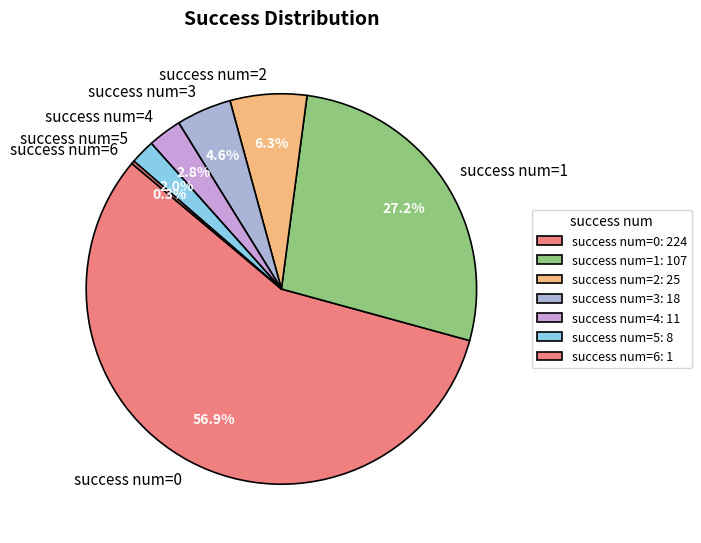

What is the ratio of the value at success num=0 to the value at success num=1?

2.1